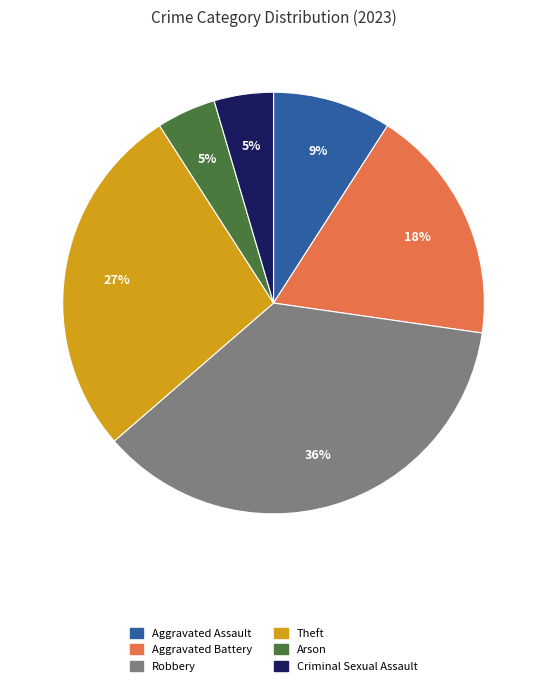

Is there a majority slice in this chart?

No